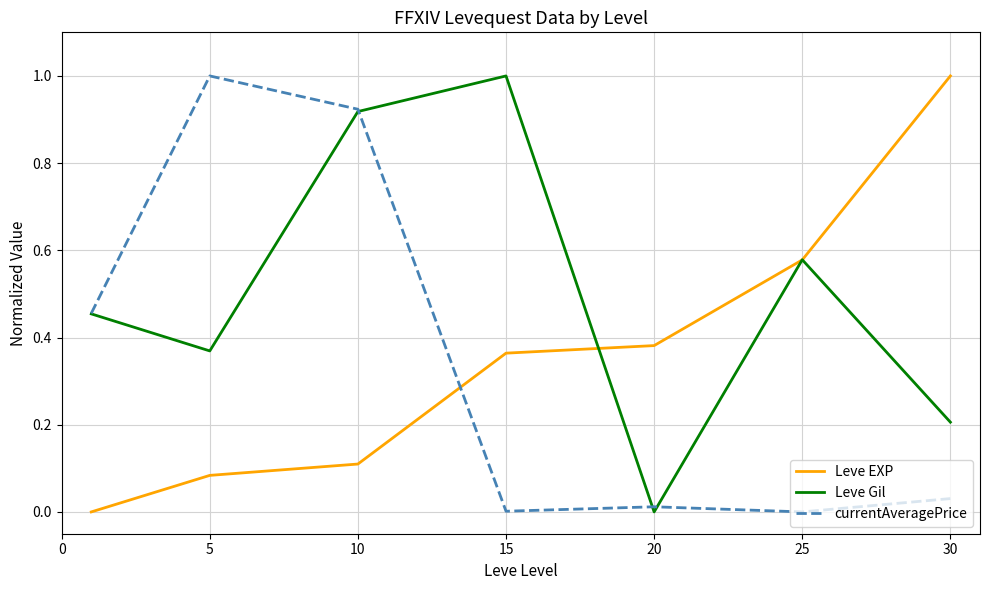

Which series has the largest total across all categories?

Leve Gil